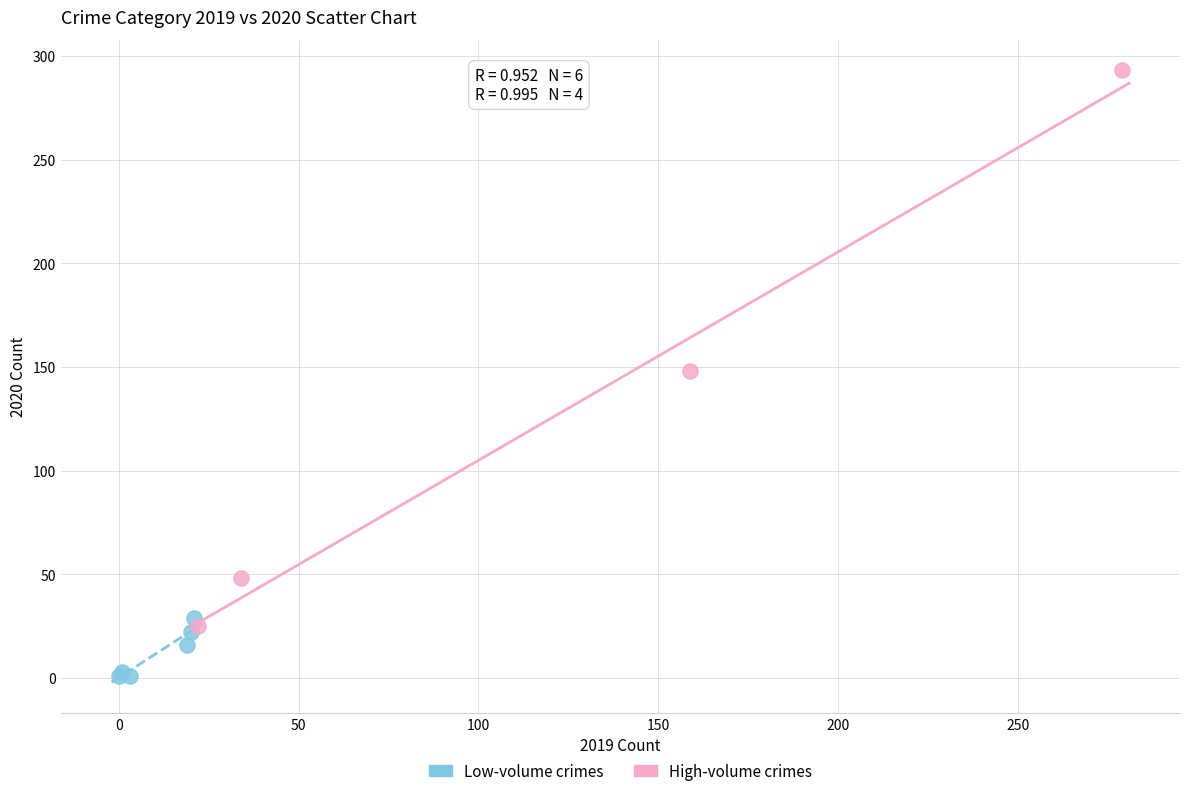

Which series reaches the maximum Y coordinate?

High-volume crimes